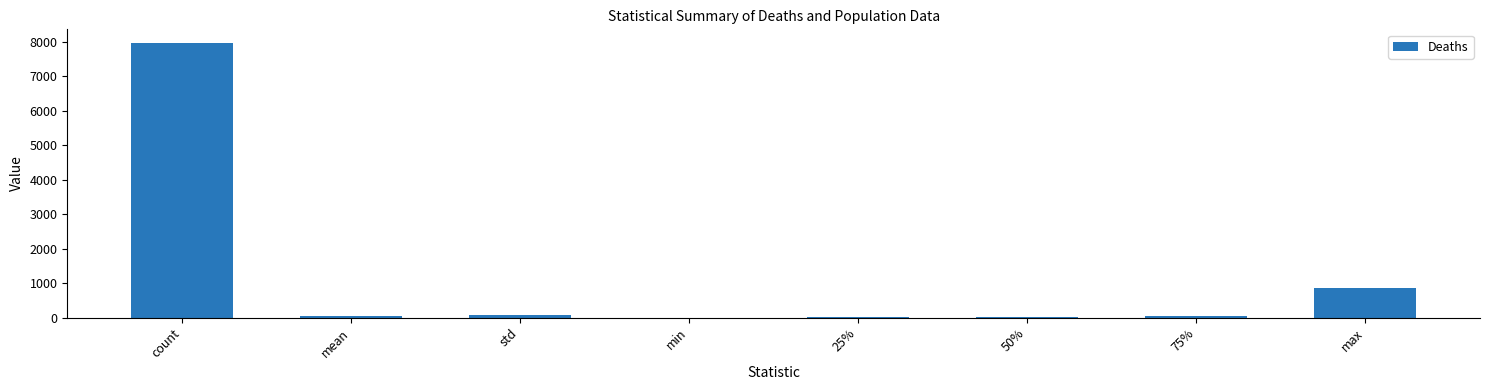

What is the approximate value at max?

862.0